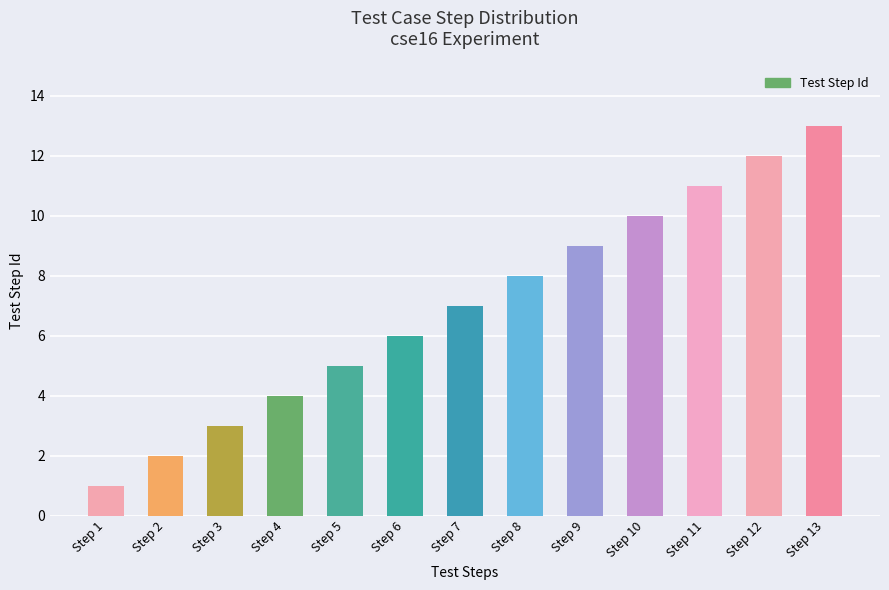

What value does the data have at Step 7?

7